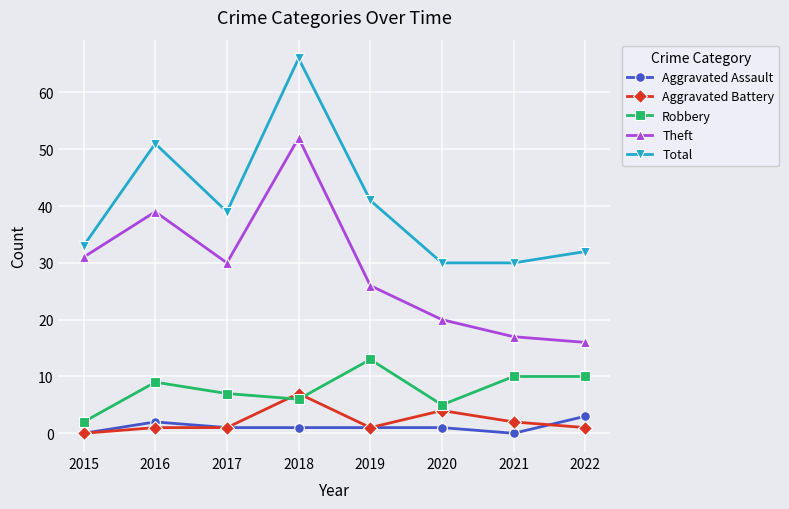

What is the difference between the second highest and second lowest values in the Robbery series?

5